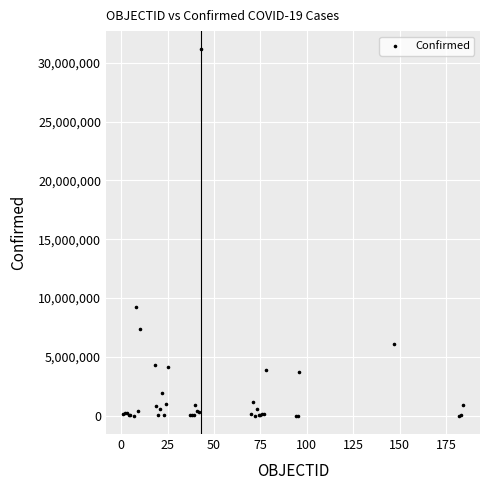

What Y value in the scatter plot is closest to 15572448?

9230573